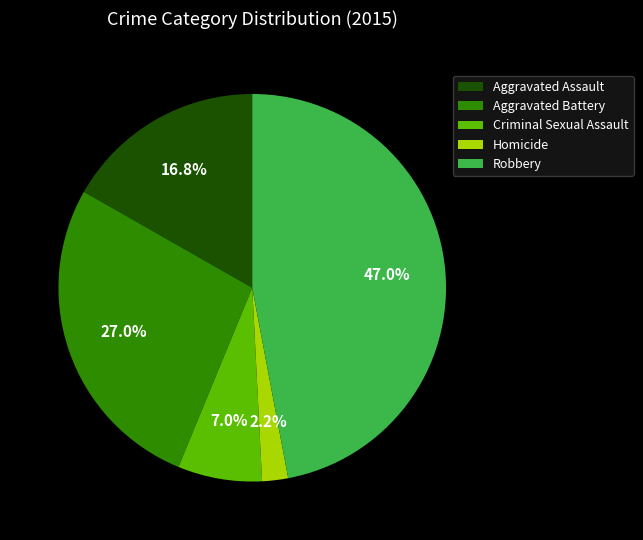

Between Aggravated Assault and Robbery, which is larger?

Robbery